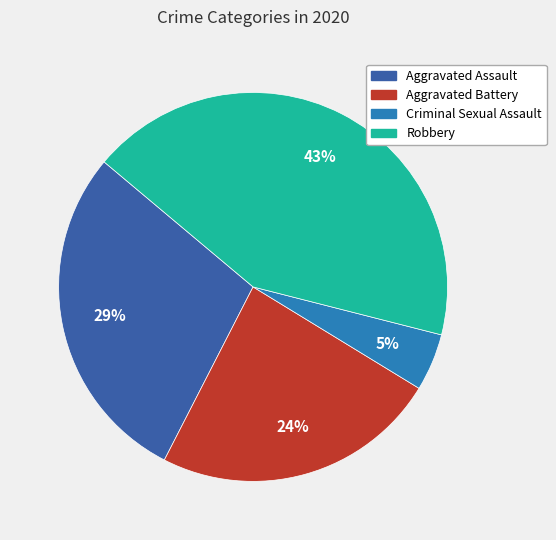

The Robbery slice represents 36% of the pie. True or false?

False